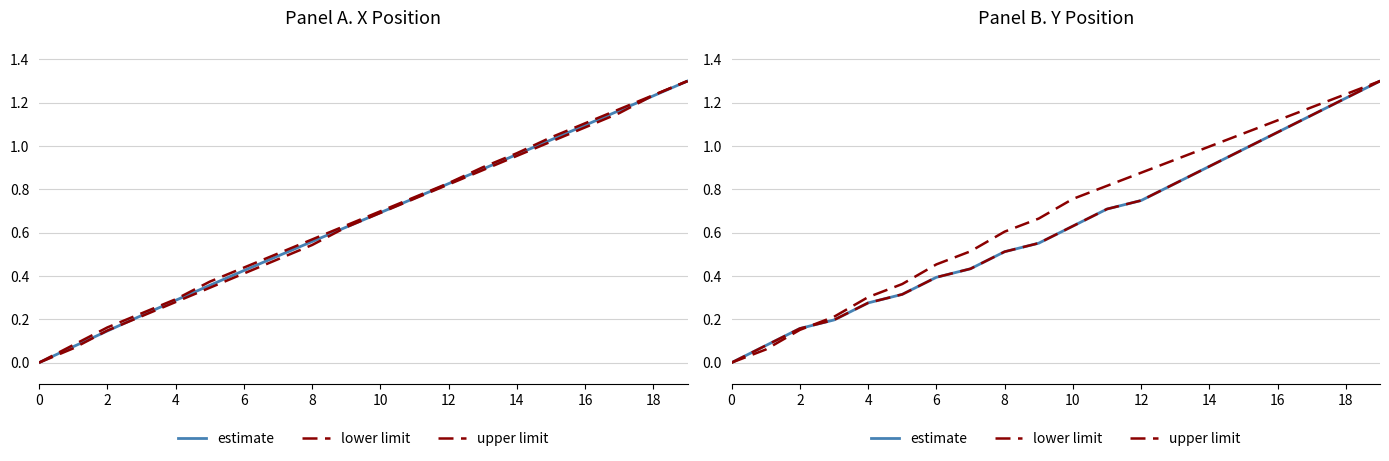

Which series ends up on top after the final intersection of lower limit and estimate?

lower limit